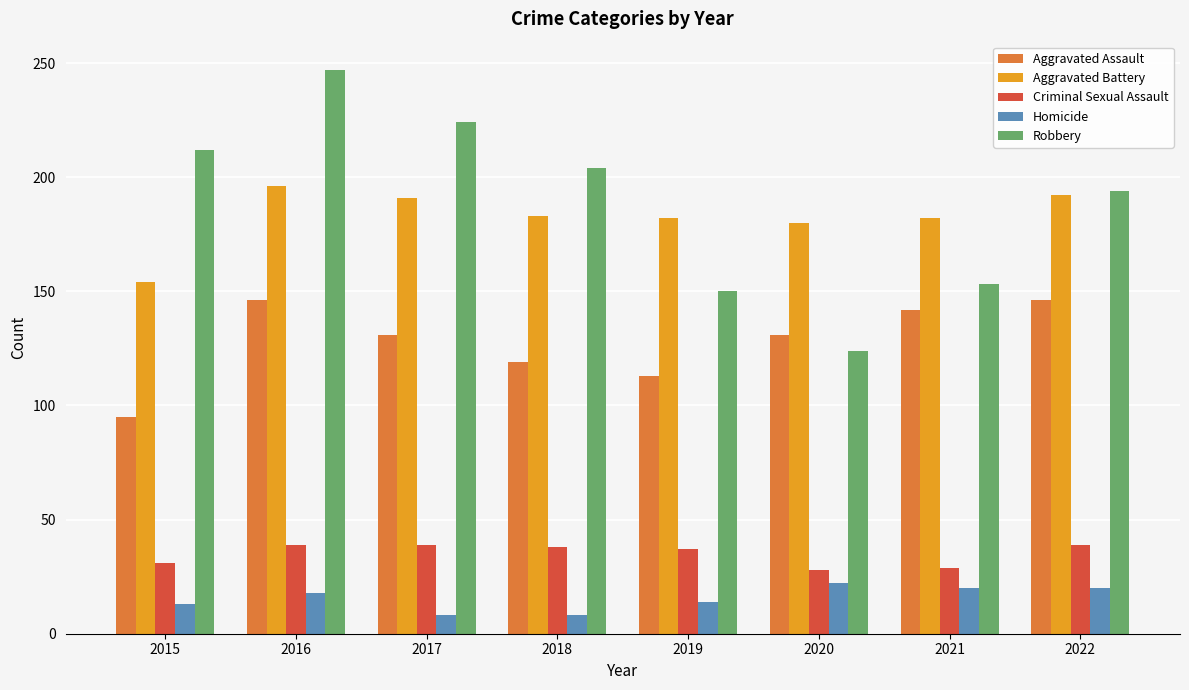

True or false: Aggravated Assault has a value of 173 at 2020.

False